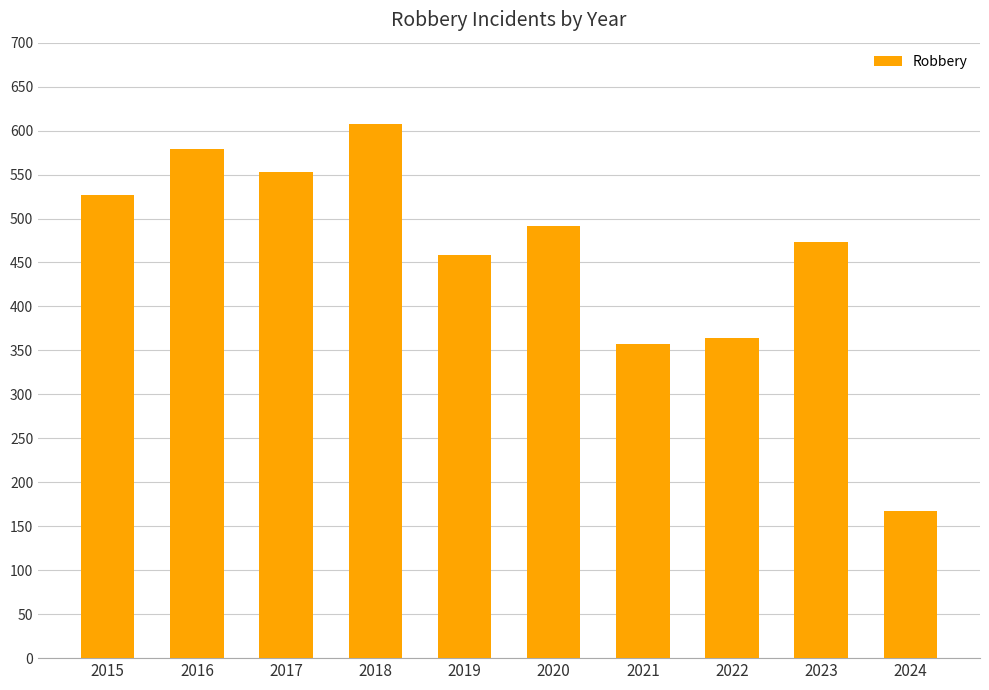

What is the sum of all values?

4577